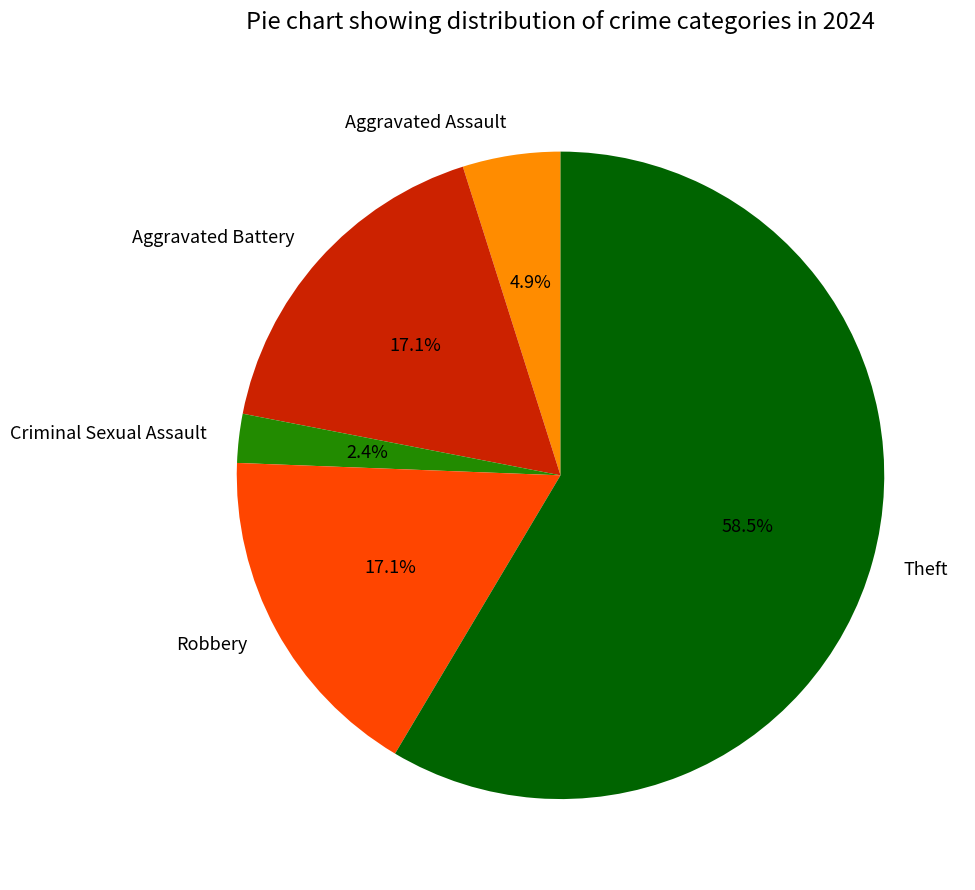

What percentage is NOT represented by Criminal Sexual Assault?

97.6%